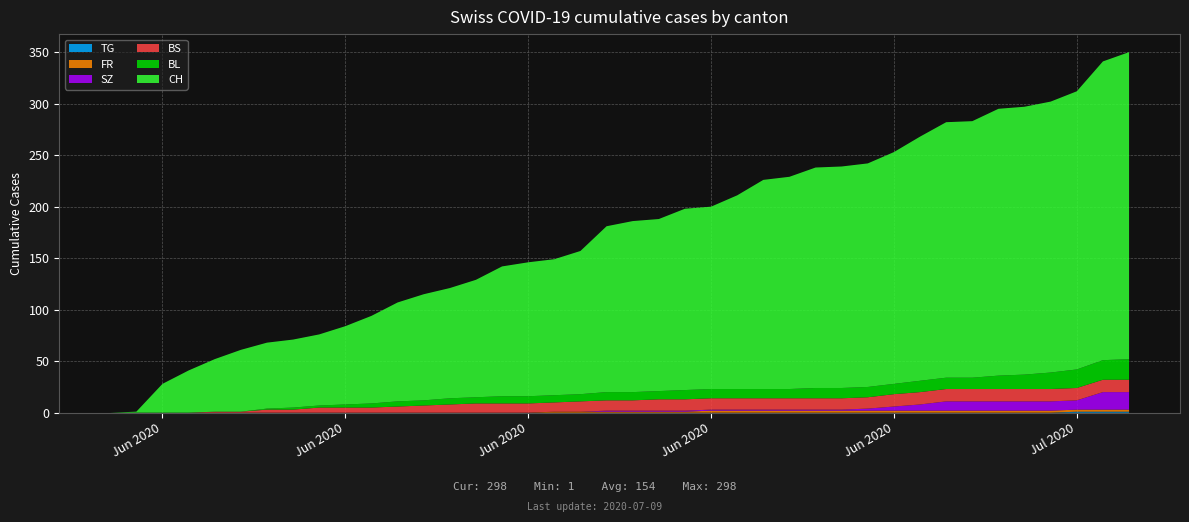

Reading left to right, what are all the values shown in this chart?

CH: 0	1	28	41	51	60	64	66	69	76	85	96	103	107	114	126	130	132	139	161	166	167	176	177	188	203	206	214	215	217	225	237	248	249	259	260	263	270	290	298
BL: 0	0	0	0	0	0	1	2	2	3	4	5	5	6	6	7	7	7	7	8	8	8	9	9	9	9	9	10	10	10	10	11	11	11	13	14	16	18	19	20
BS: 0	0	0	0	1	1	3	3	5	5	5	6	7	8	9	9	9	9	10	10	10	11	11	11	11	11	11	11	11	11	12	12	12	12	12	12	12	12	12	12
SZ: 0	0	0	0	0	0	0	0	0	0	0	0	0	0	0	0	0	0	0	1	1	1	1	1	1	1	1	1	1	2	4	6	9	9	9	9	9	9	17	17
FR: 0	0	0	0	0	0	0	0	0	0	0	0	0	0	0	0	0	1	1	1	1	1	1	2	2	2	2	2	2	2	2	2	2	2	2	2	2	2	2	2
TG: 0	0	0	0	0	0	0	0	0	0	0	0	0	0	0	0	0	0	0	0	0	0	0	0	0	0	0	0	0	0	0	0	0	0	0	0	0	1	1	1